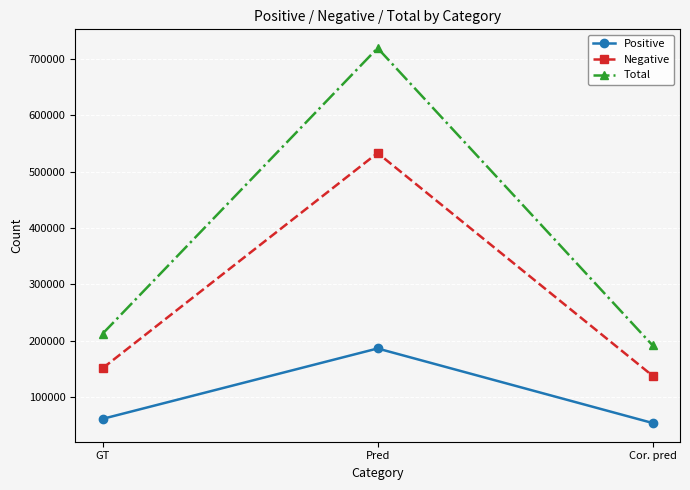

What are all the series names shown in the legend?

Positive, Negative, Total